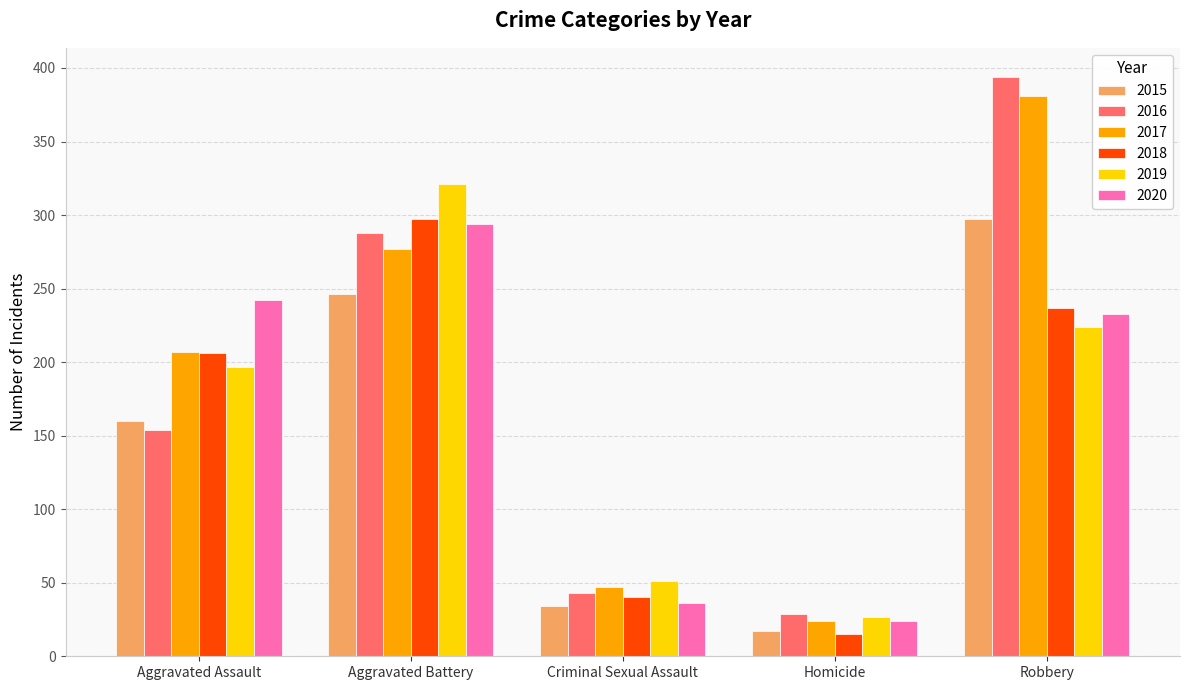

What position from the right is Homicide?

2